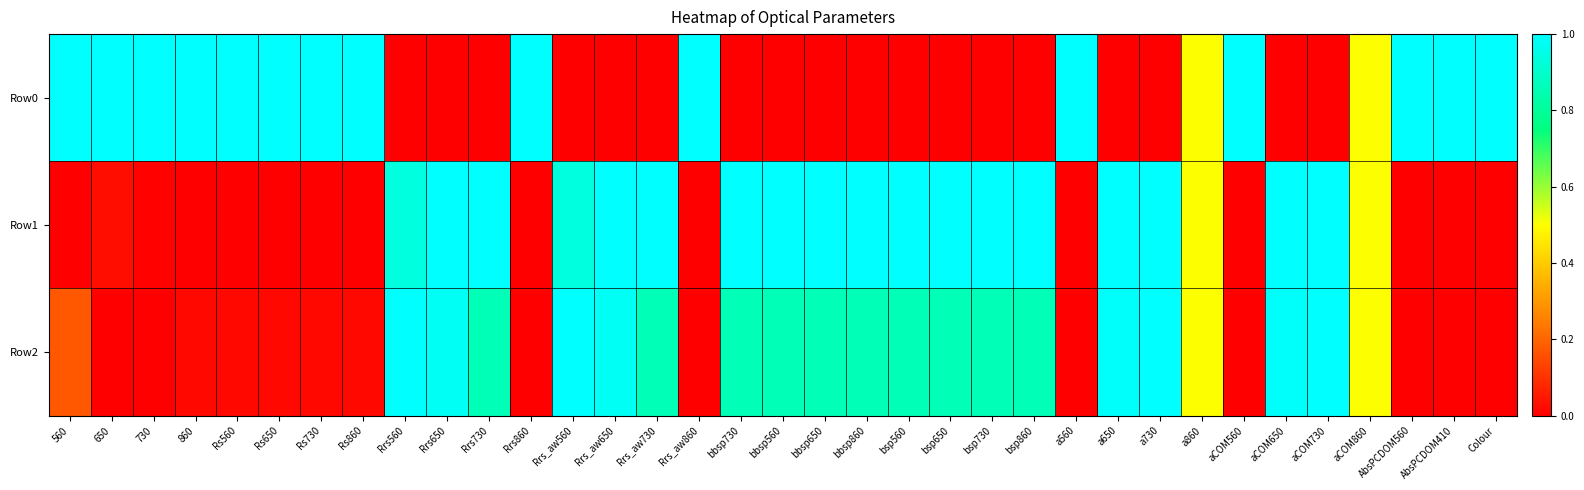

At how many categories does at least one series exceed 0?

35